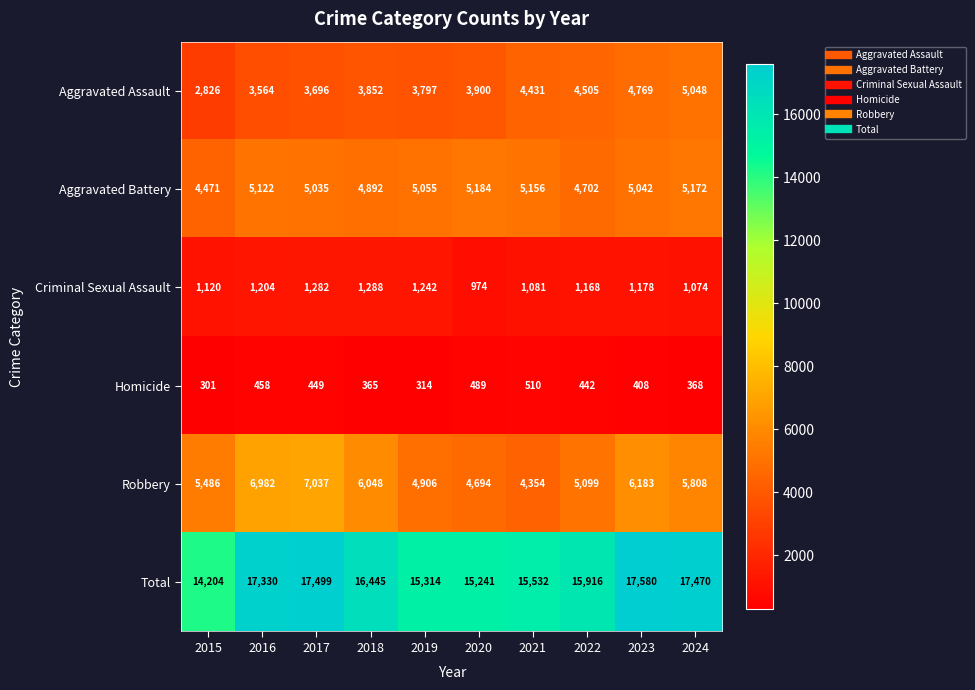

What is the highest value of the Homicide series?

510